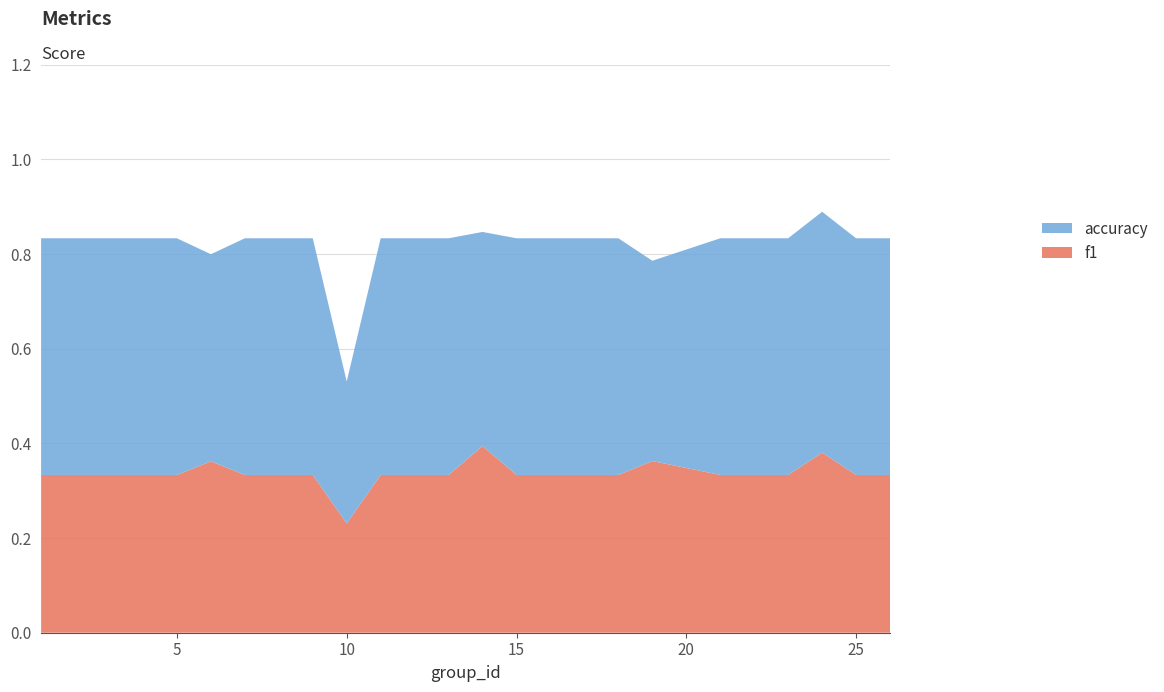

At which label does f1 reach its minimum?

10